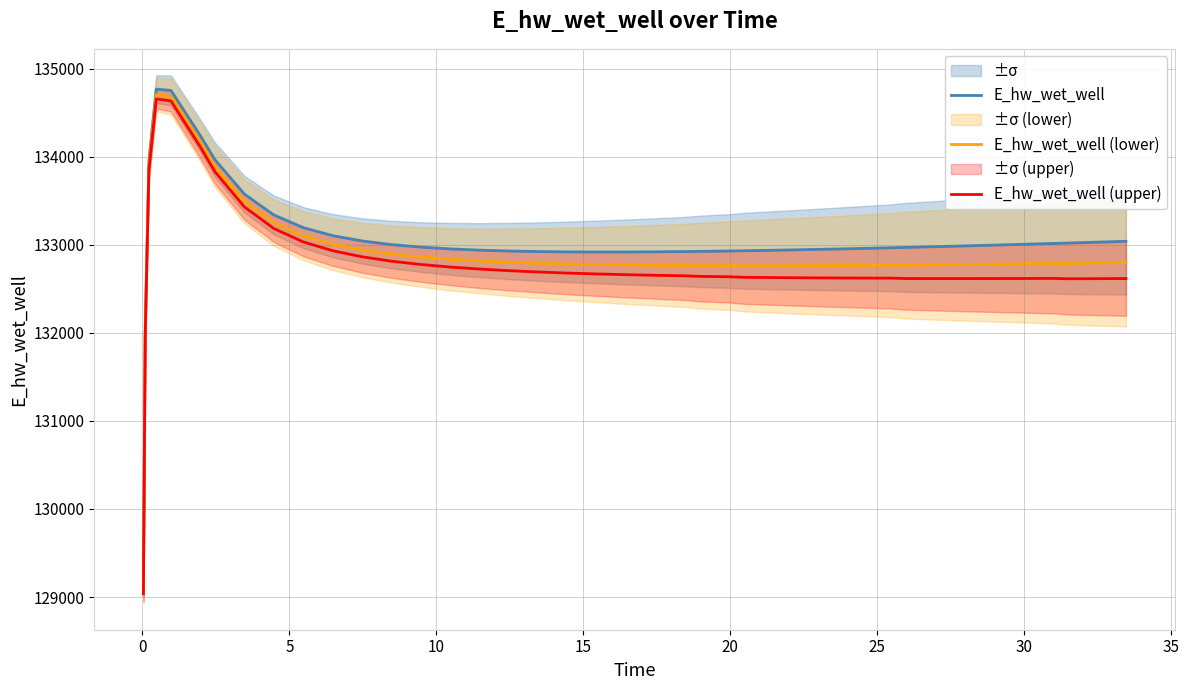

What is the maximum value for E_hw_wet_well (upper)?

134656.1